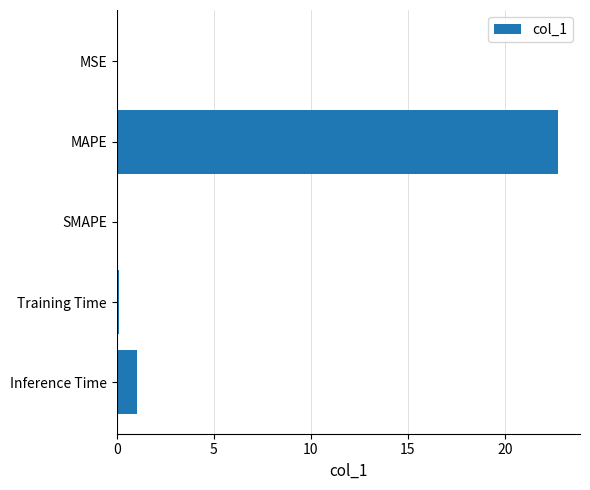

At which label is the value closest to 11?

Inference Time